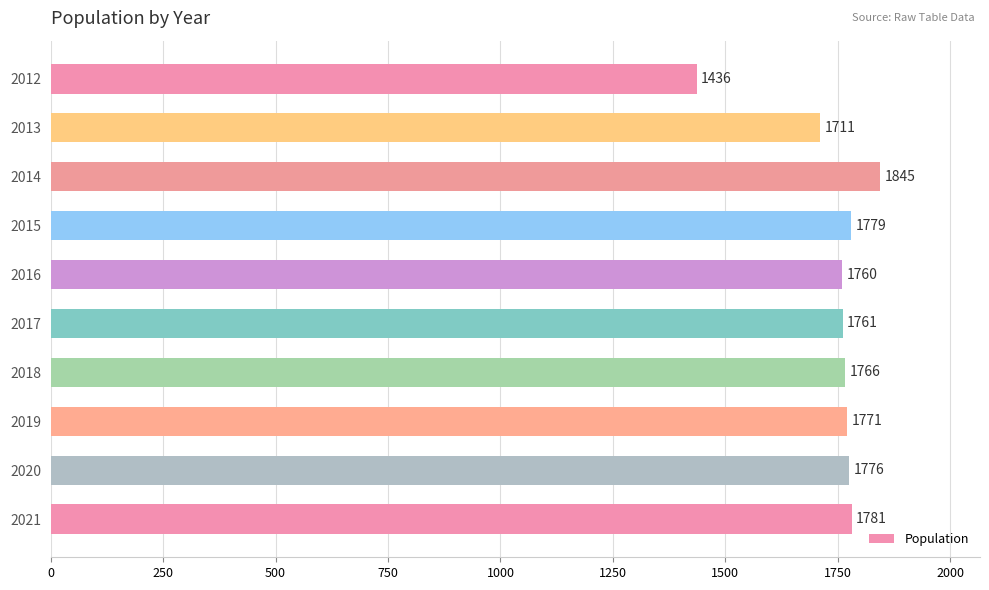

What is the value of the 4th bar from the top?

1779